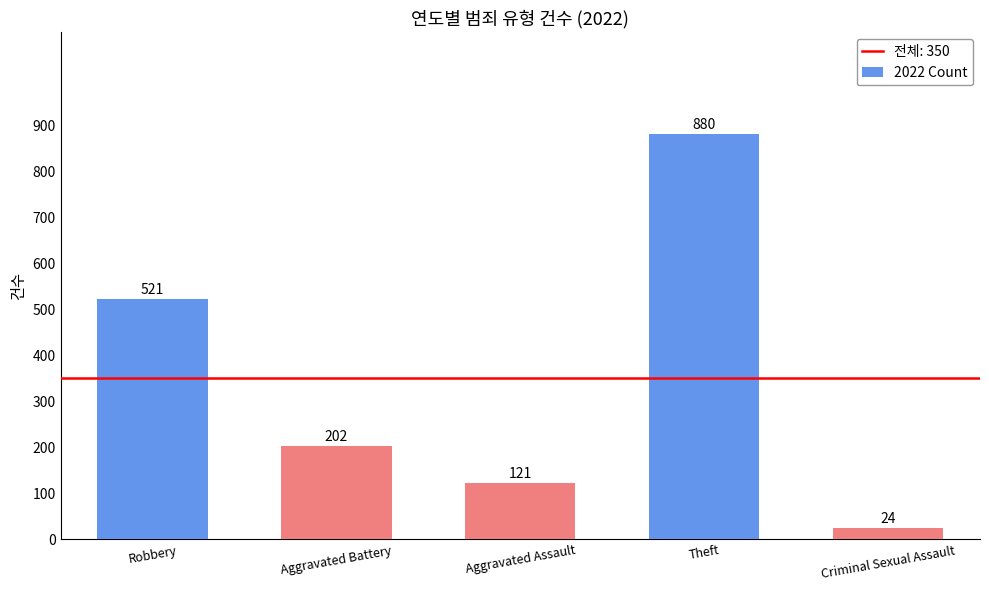

Which category has the lowest value across all series?

Criminal Sexual Assault